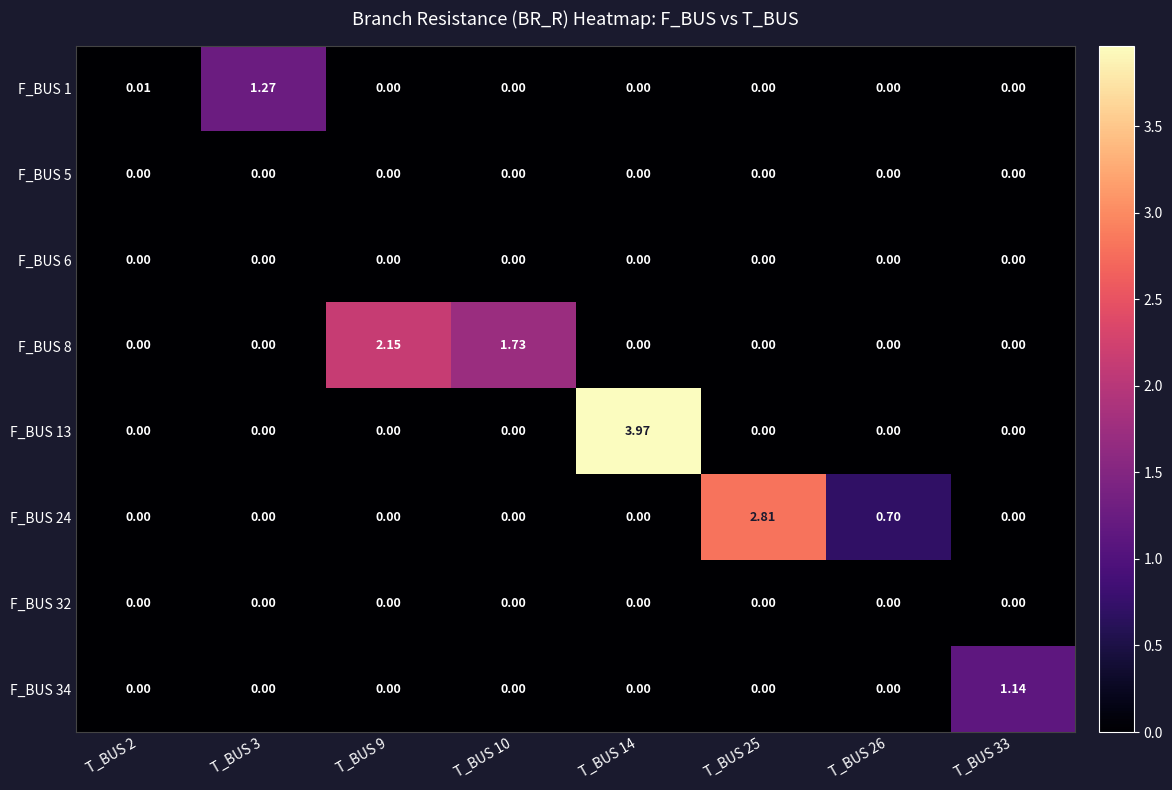

How many distinct data groups are displayed?

8